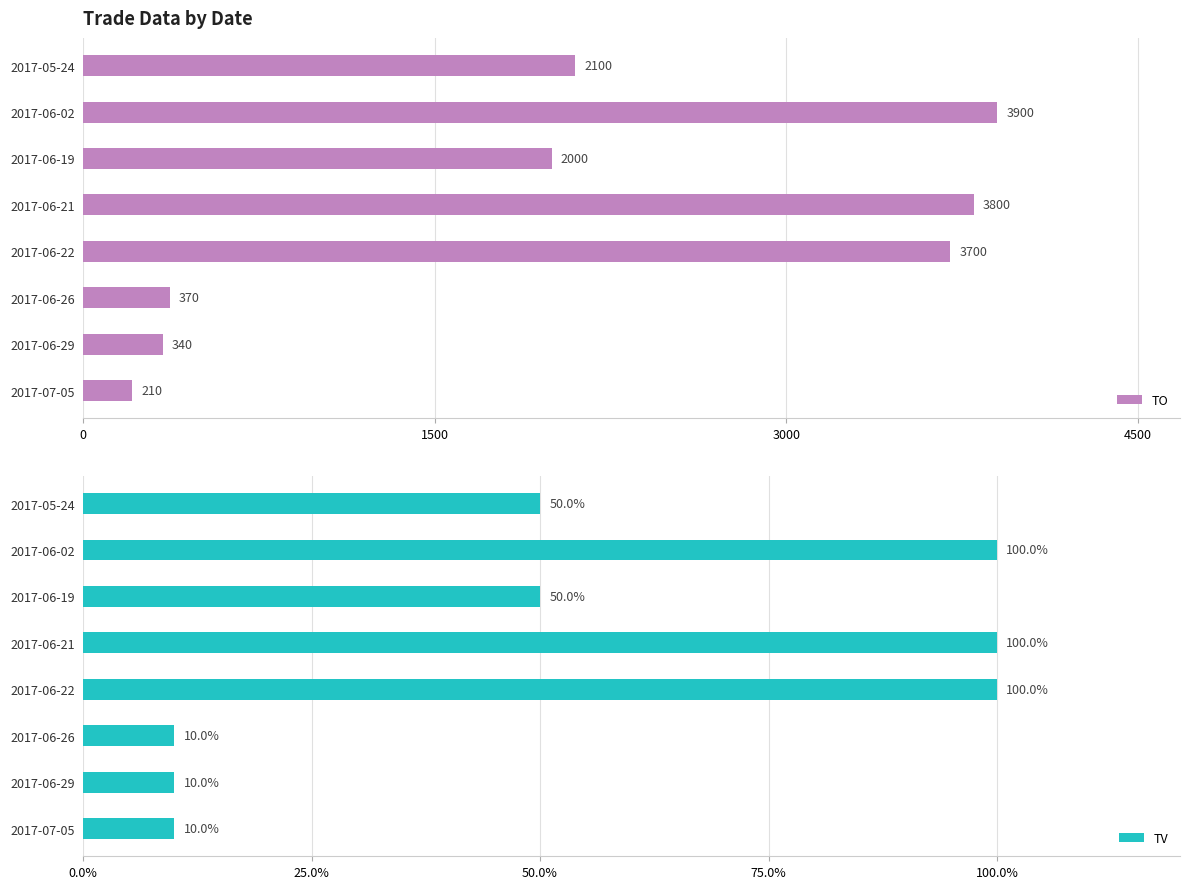

Which category has the lowest value in the TO series?

2017-07-05